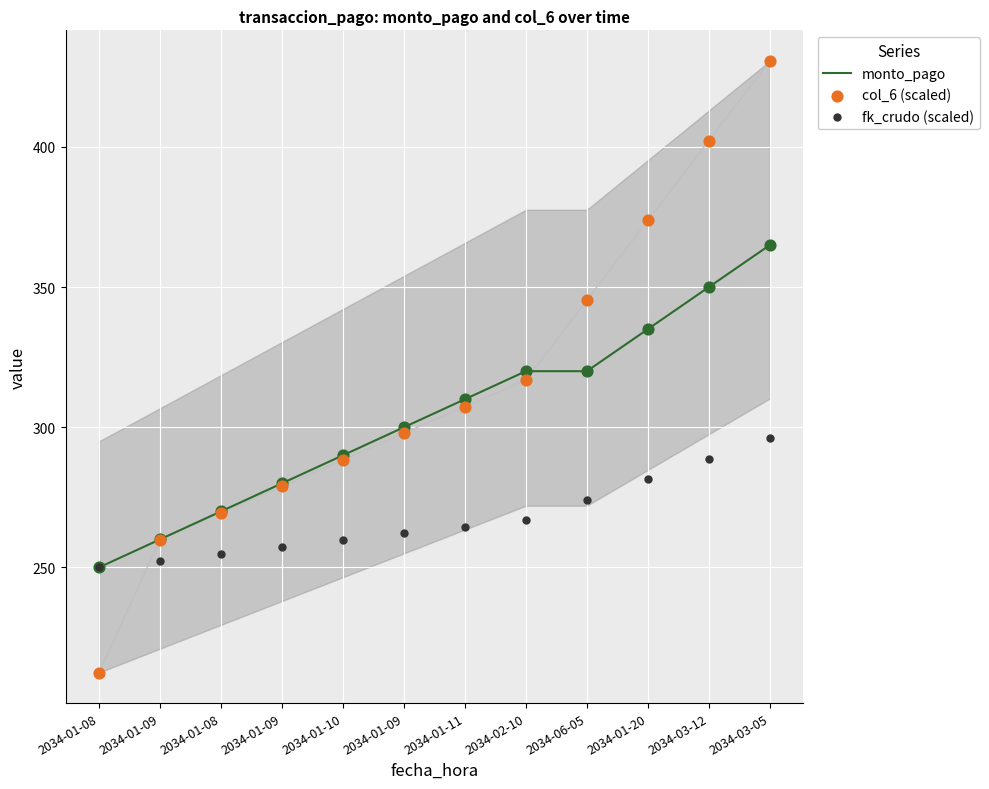

Which series contains the lowest Y value?

col_6 (scaled)